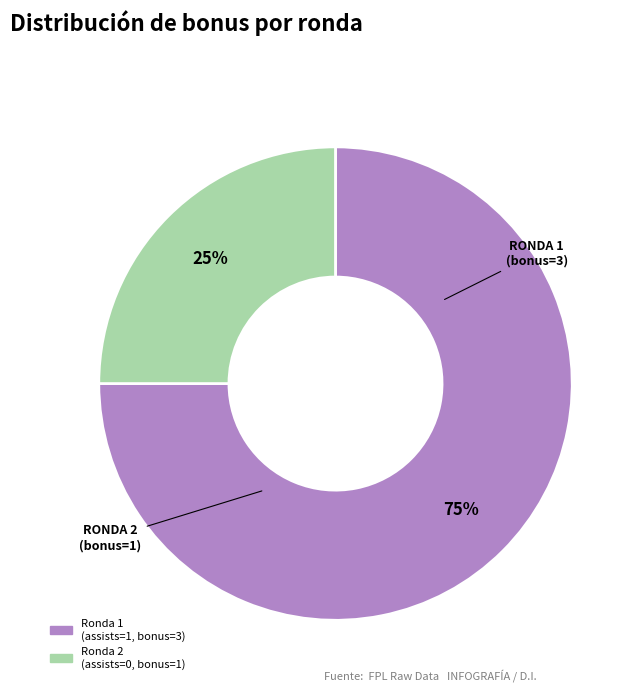

Is there a majority slice in this chart?

Yes